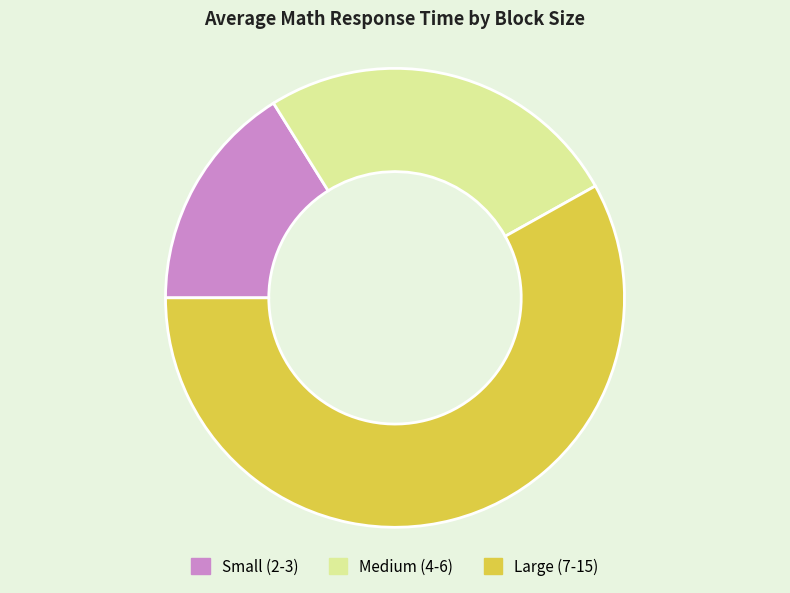

What is the ratio of the value at Large (7-15) to the value at Medium (4-6)?

2.3